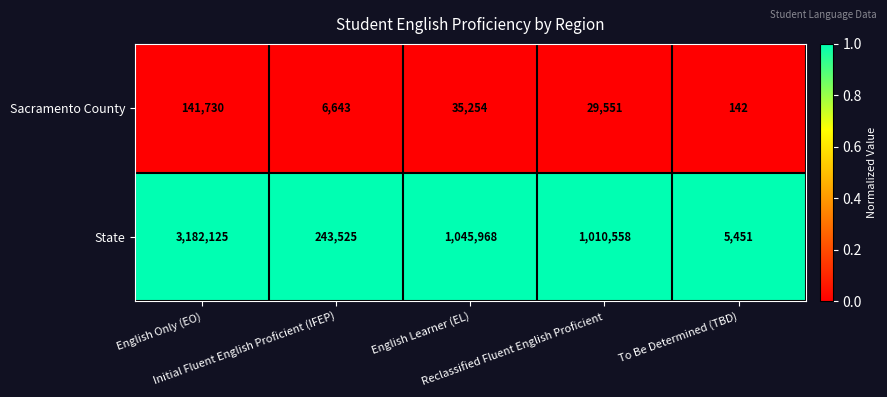

Which series has the largest range (max minus min)?

State